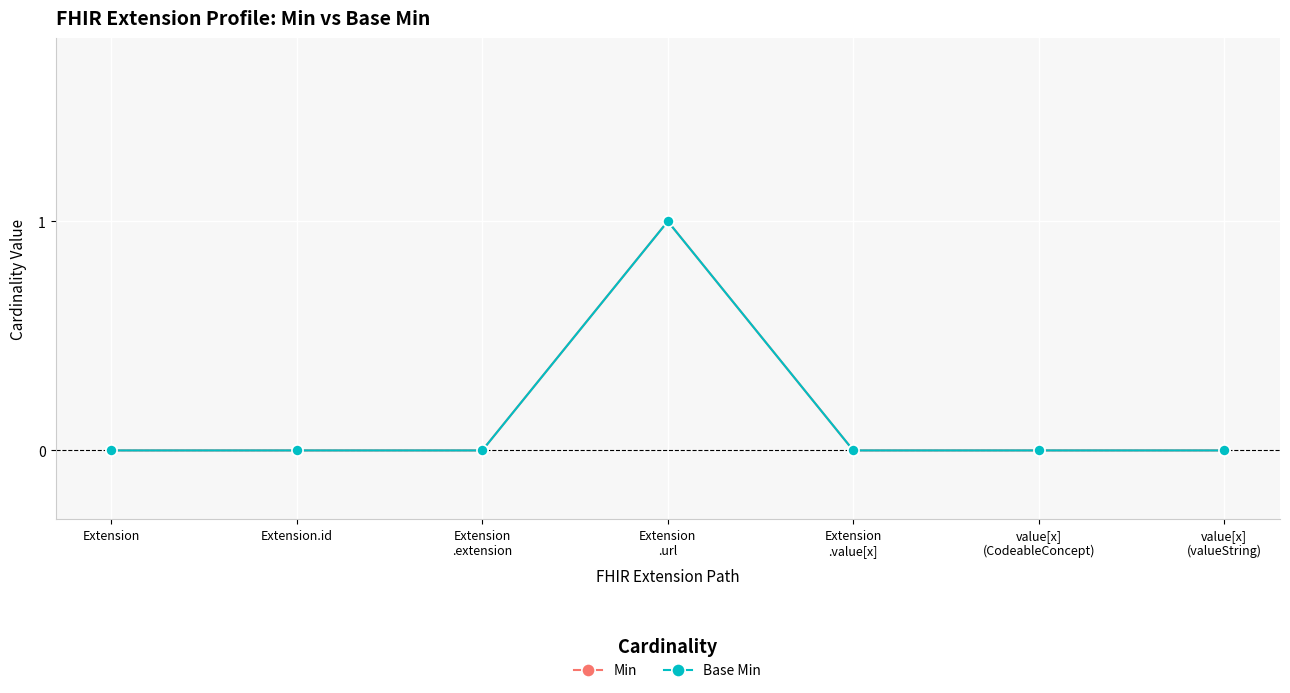

What is the difference between the Base Min values at Extension
.url and Extension
.extension?

1